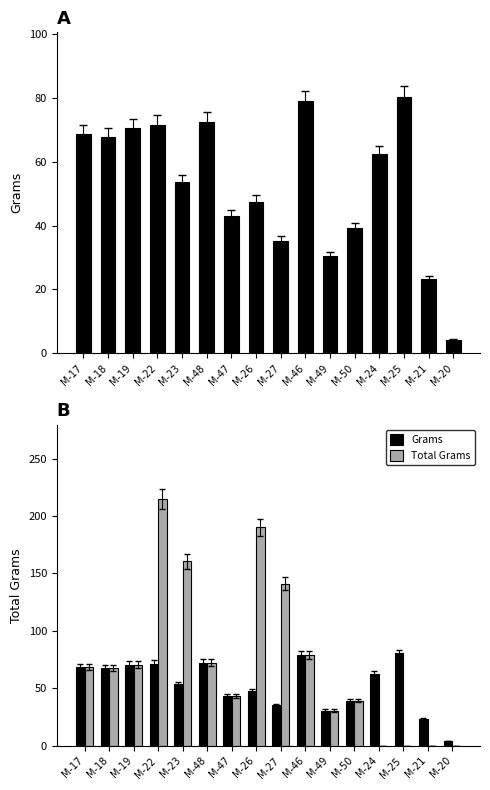

What is the value of the Grams bar at the 3rd from the left?

70.7